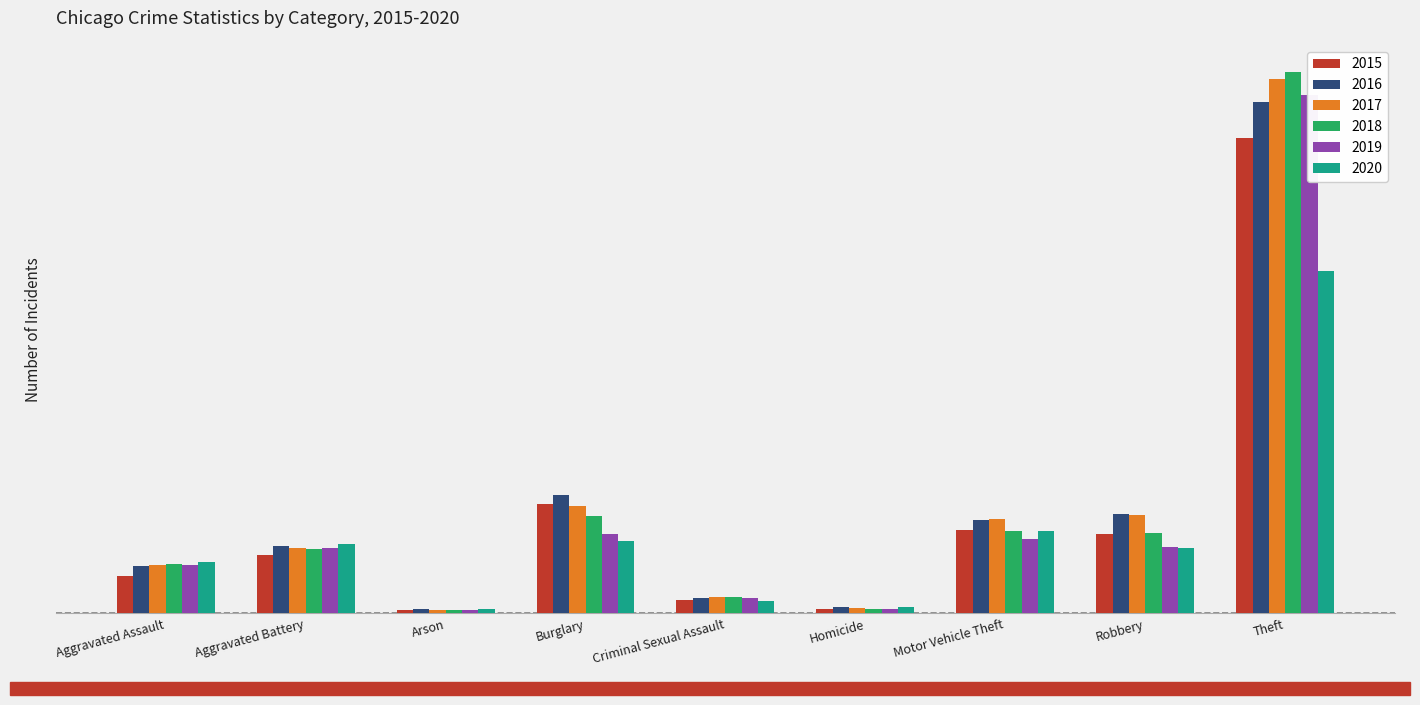

What is the label of the 6th bar from the right?

Burglary